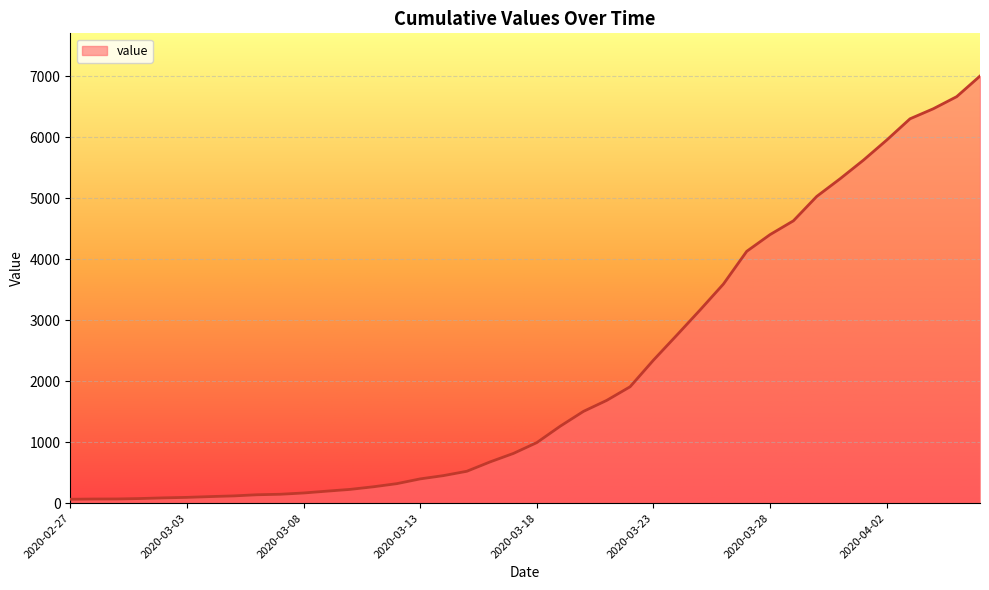

What is the maximum value shown in the chart?

7004